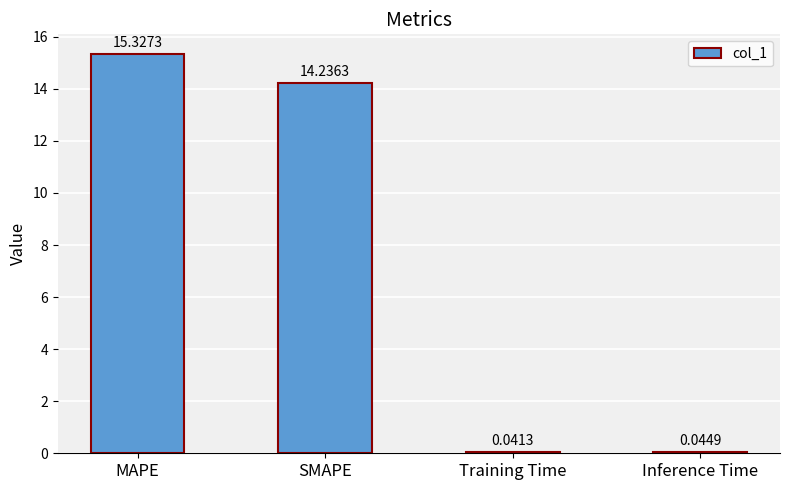

What is the sum of the values at MAPE and Inference Time?

15.4